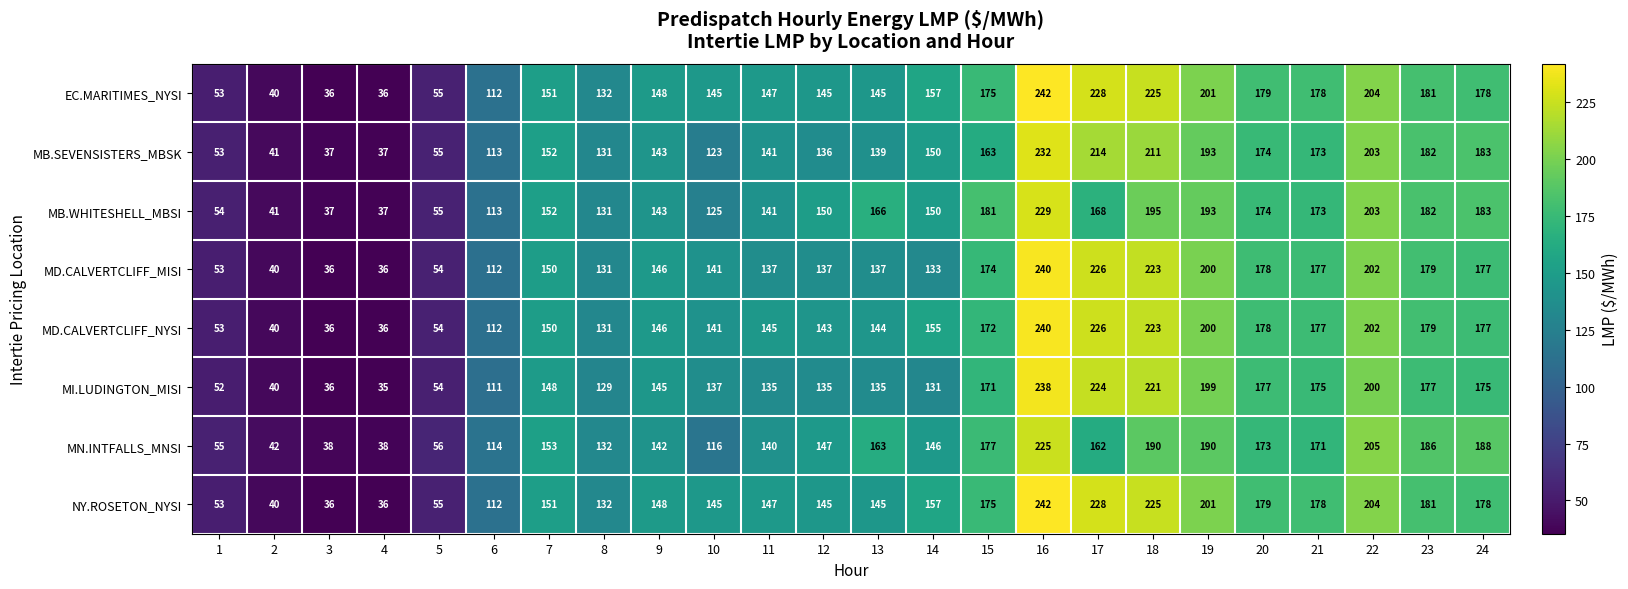

The value of NY.ROSETON_NYSI at 18 is 94. True or false?

False